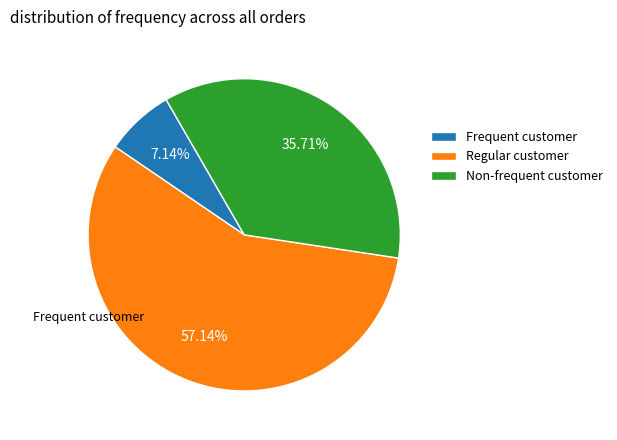

Count the number of slices in the pie.

3